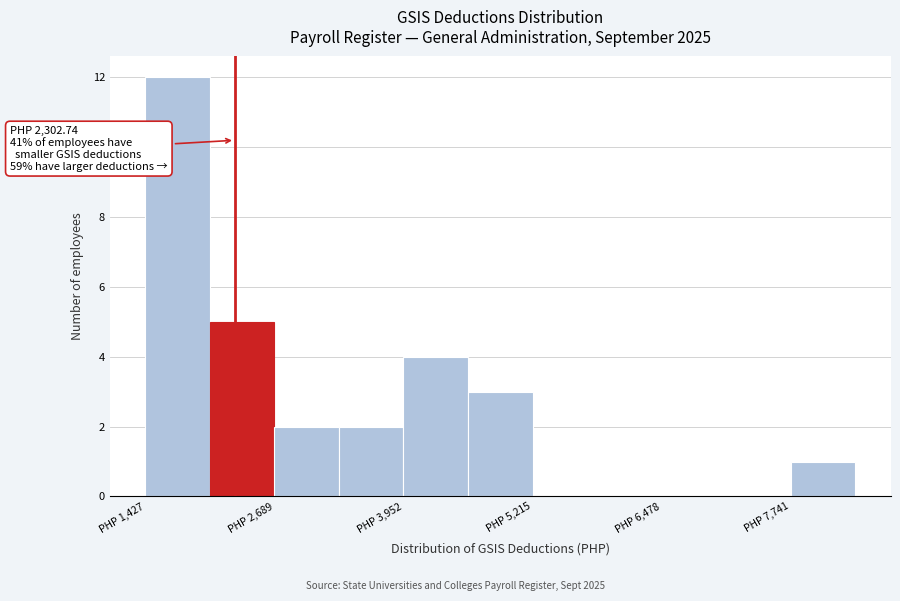

Read against the x-axis, roughly where is the centre of the tallest bar?

1800